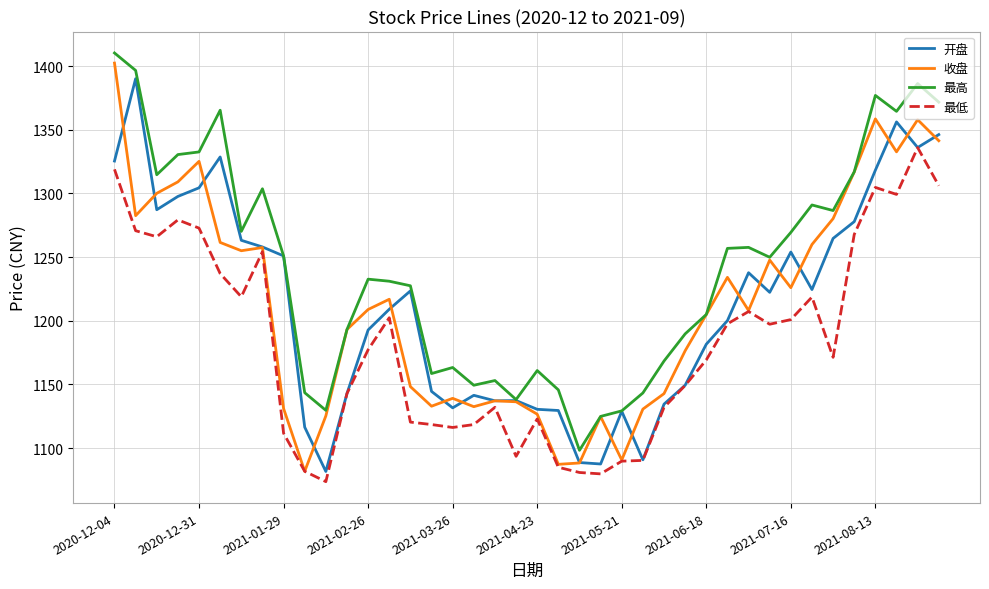

Count the number of data series in this chart.

4